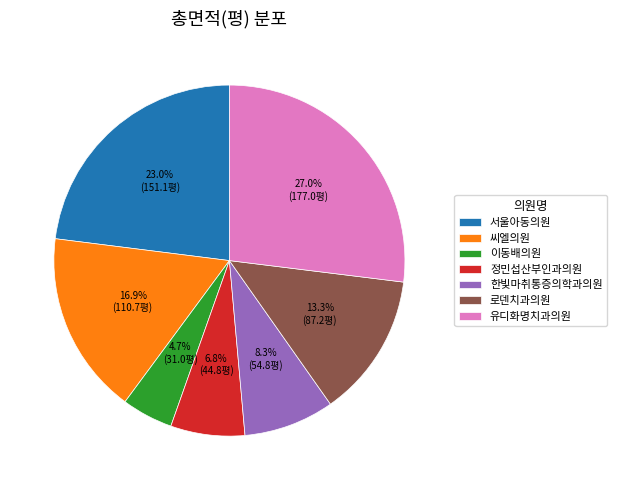

Is 유디화명치과의원 the majority of the pie?

No